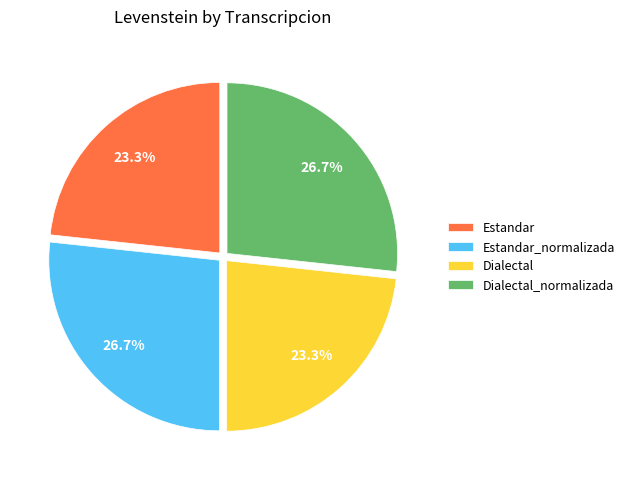

What is the total percentage of Estandar and Dialectal?

46.6%